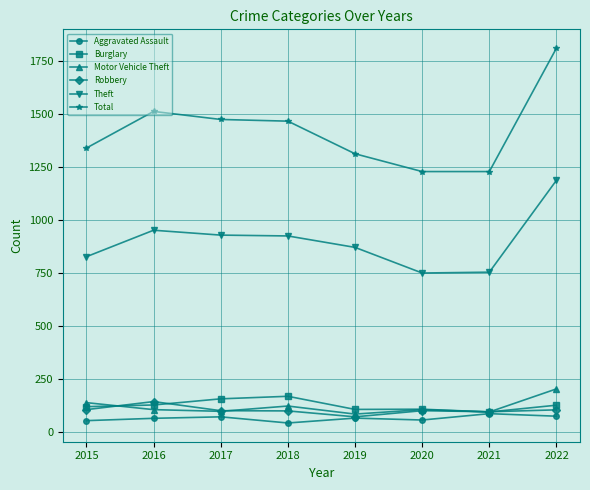

Which series has the largest range (max minus min)?

Total